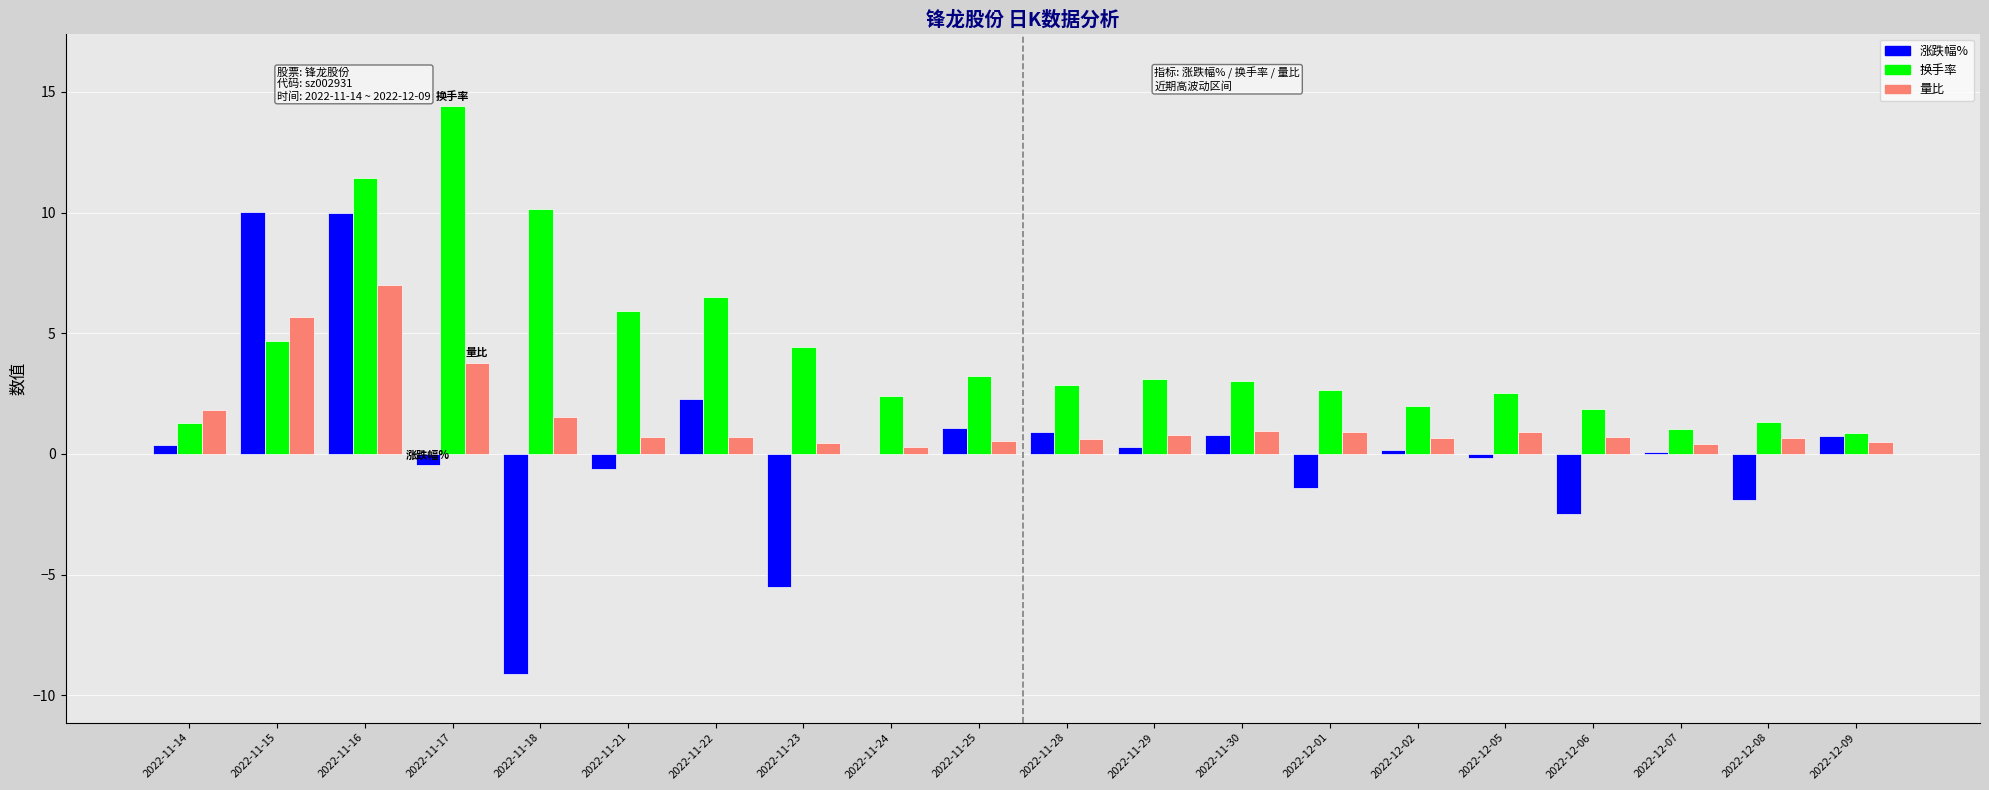

Is it true that 换手率 equals 1.9 at 2022-12-06?

True